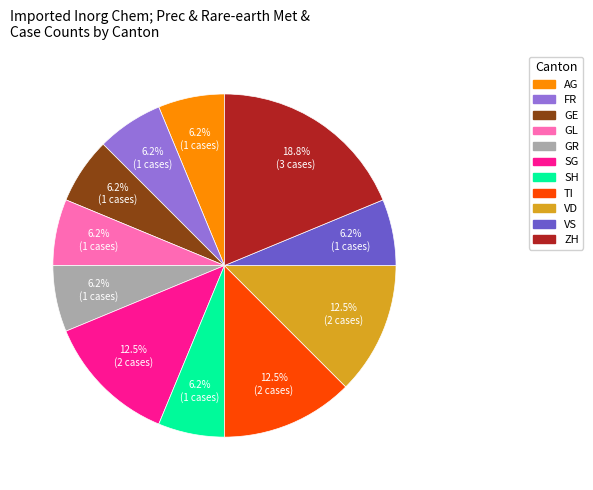

Is there any slice that represents more than half of the pie?

No